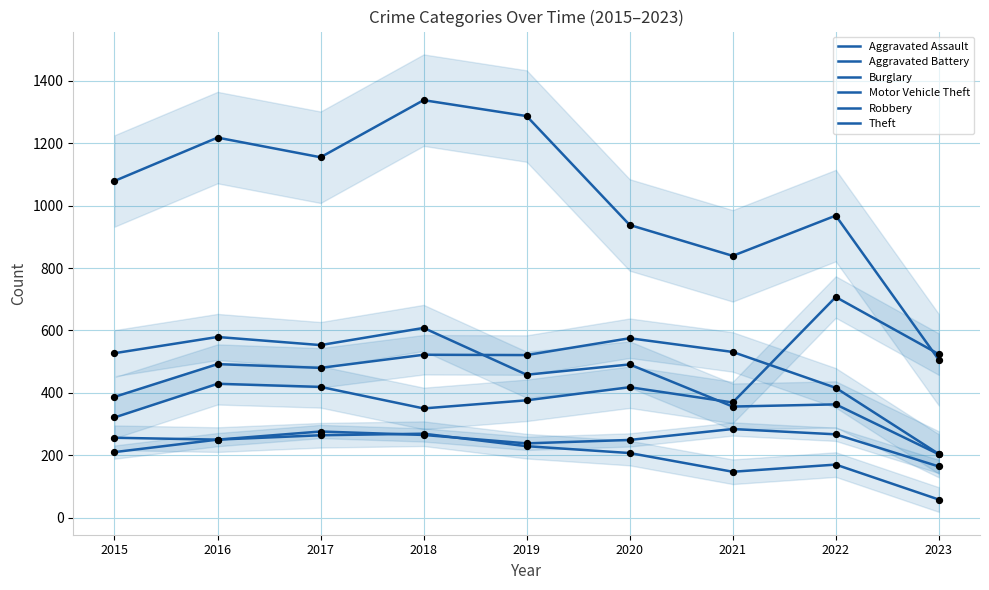

Which series contains the highest Y value?

Theft